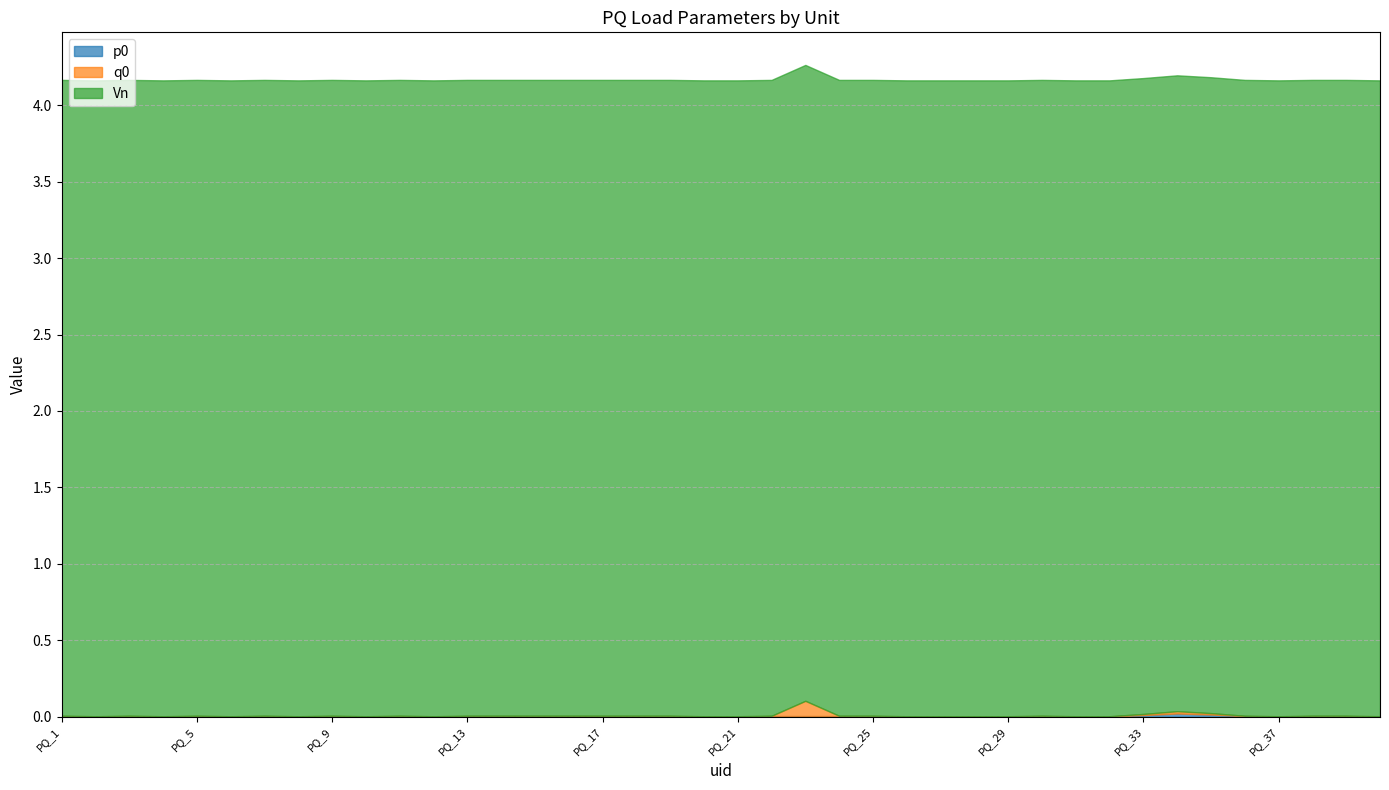

Which series has the largest range (max minus min)?

q0